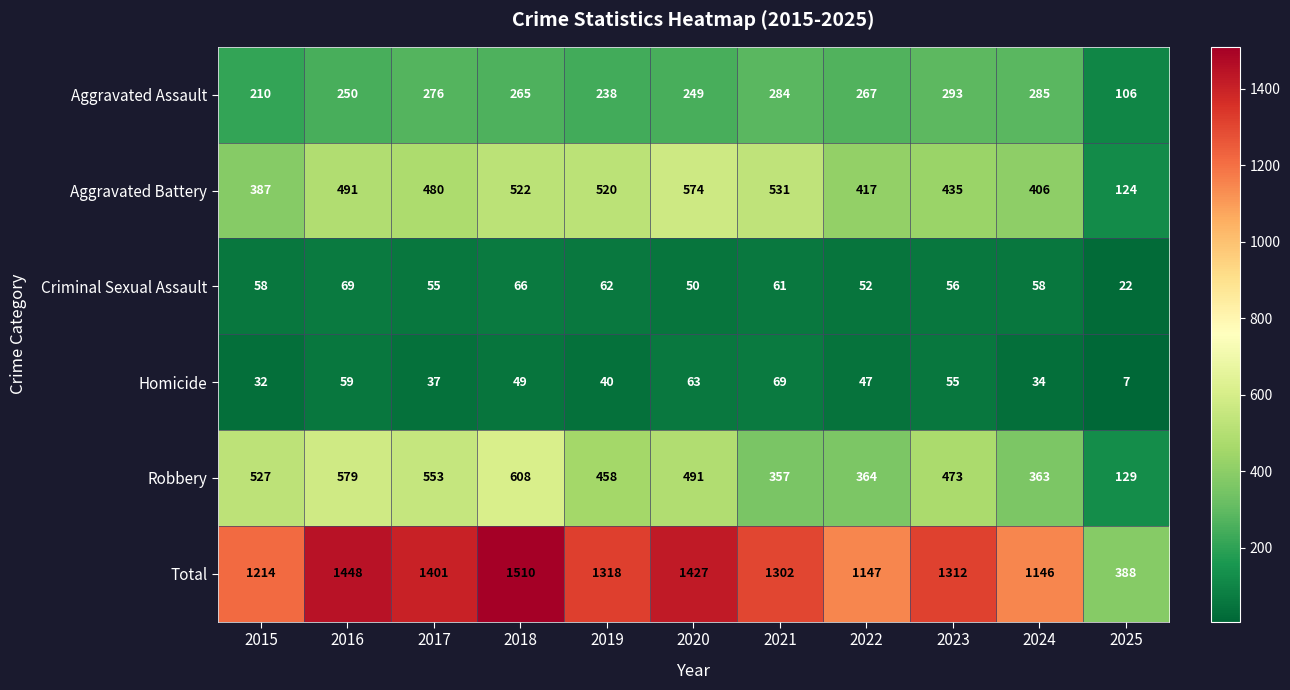

Which series changed the most between 2015 and 2025?

Total